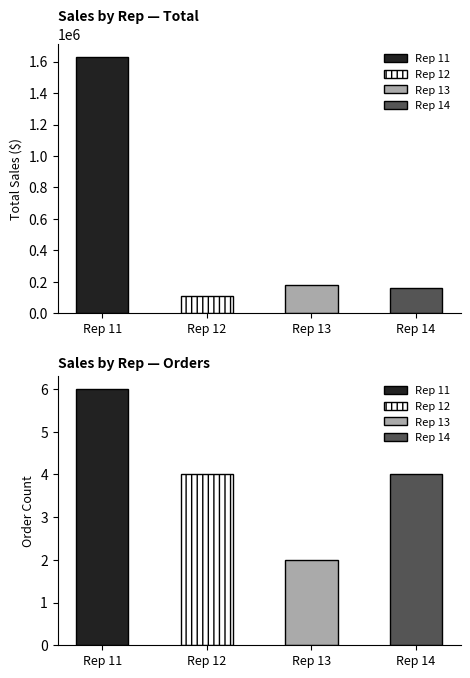

The value at 9 is 1456449.4. True or false?

False